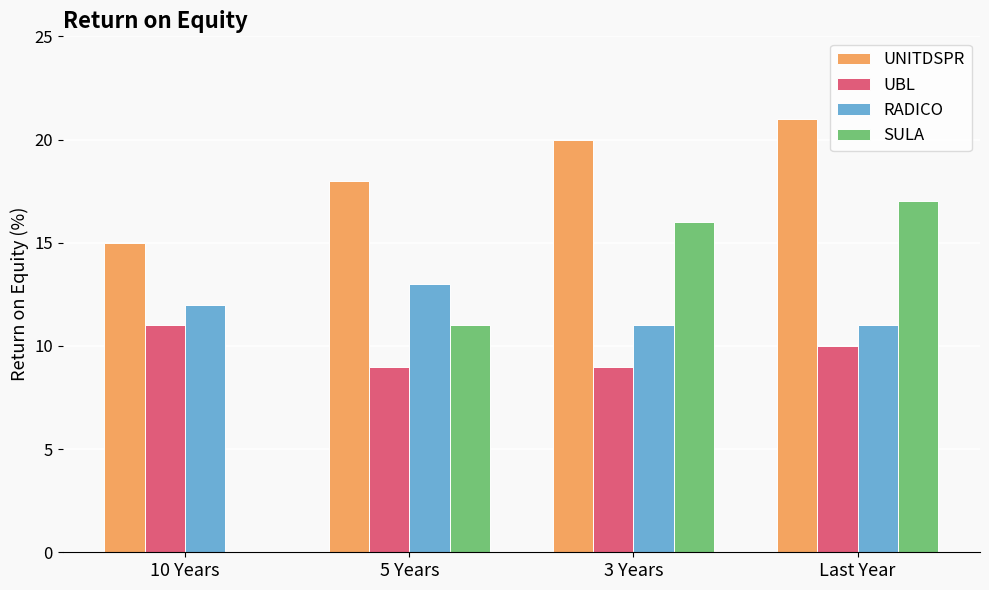

The RADICO series shows 16 at 3 Years. True or false?

False